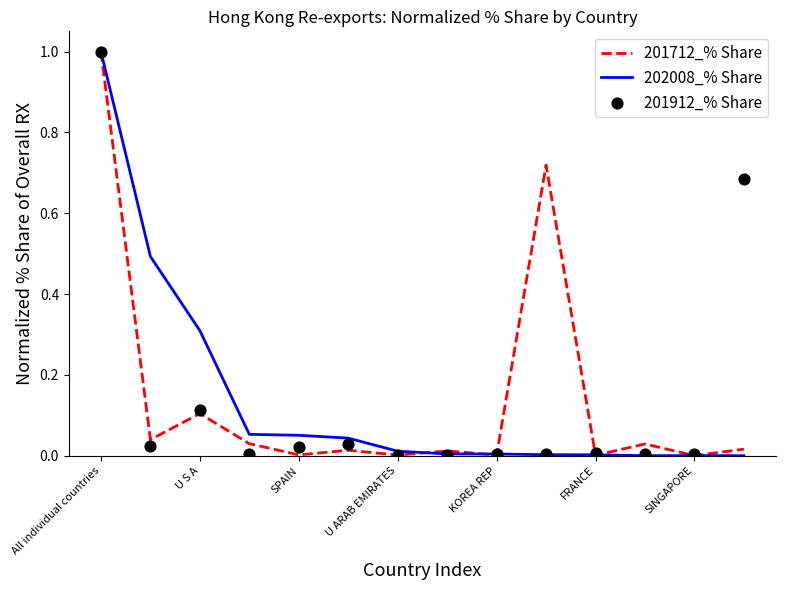

Which series has the largest total across all categories?

202008_% Share